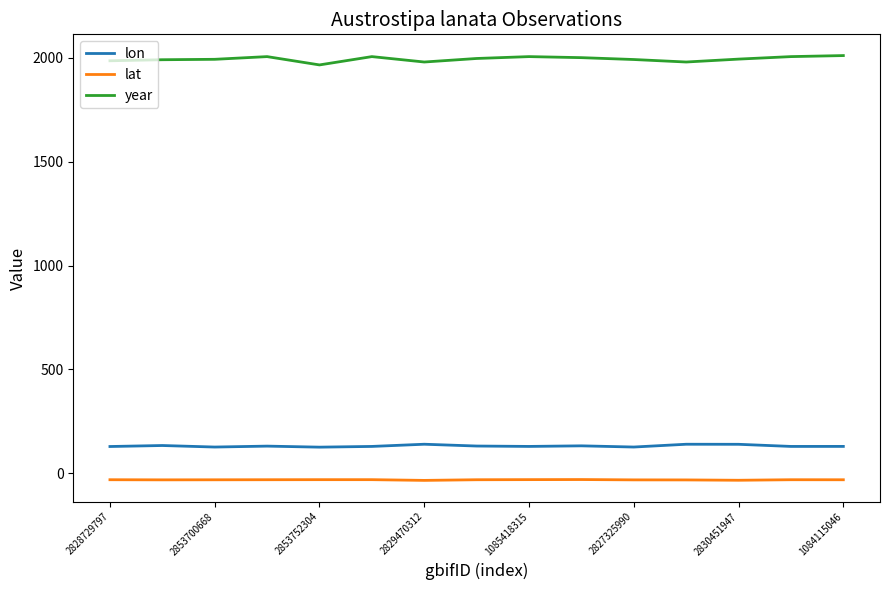

What is the average value of the lon series?

131.2